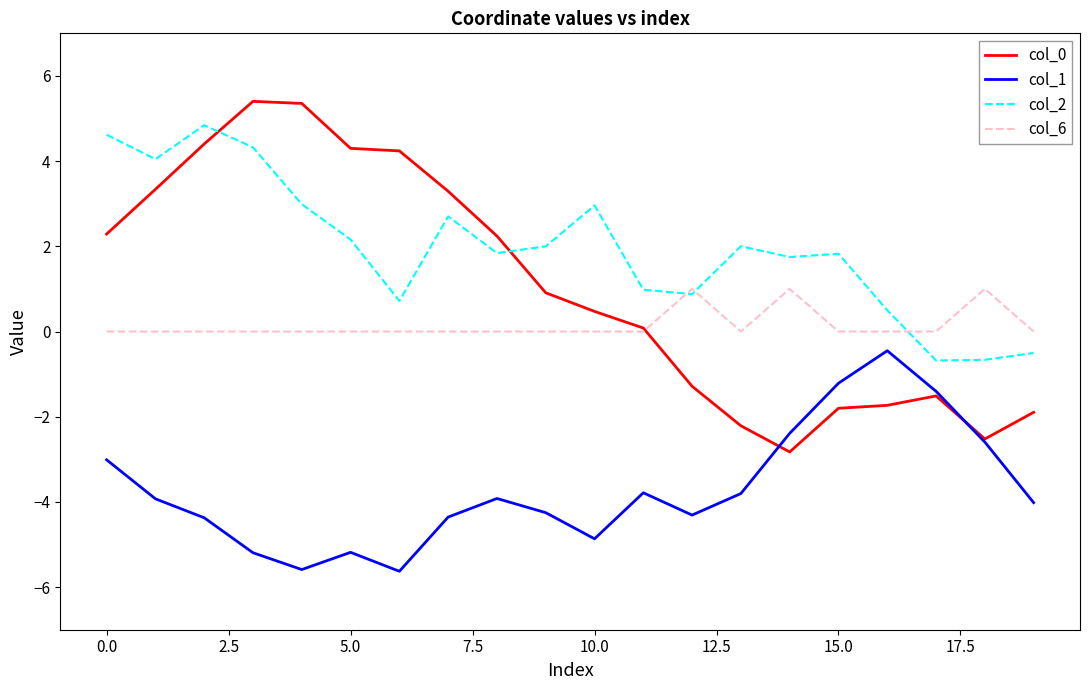

Which series has the largest range (max minus min)?

col_0